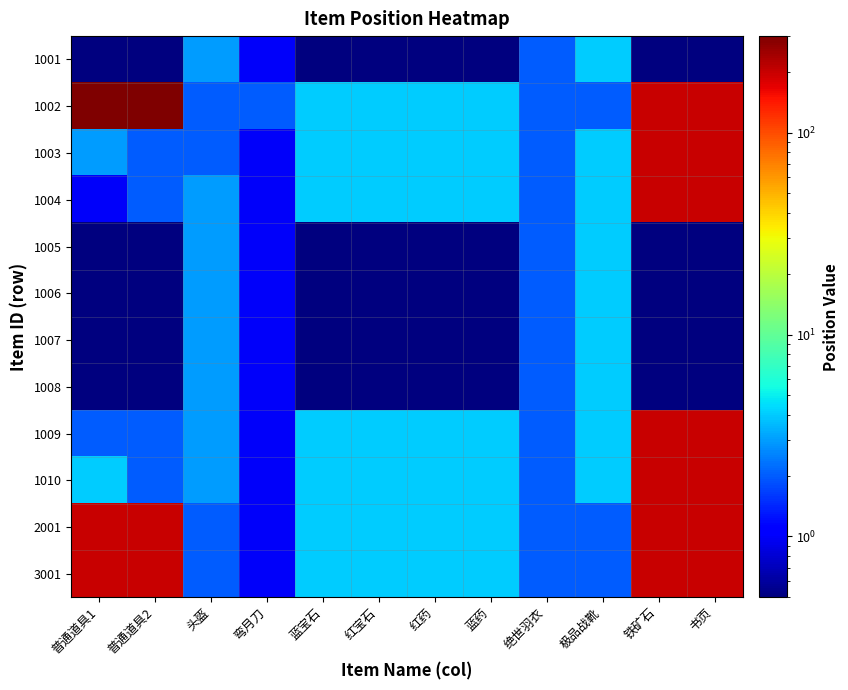

What is the minimum value shown in the chart?

0.5